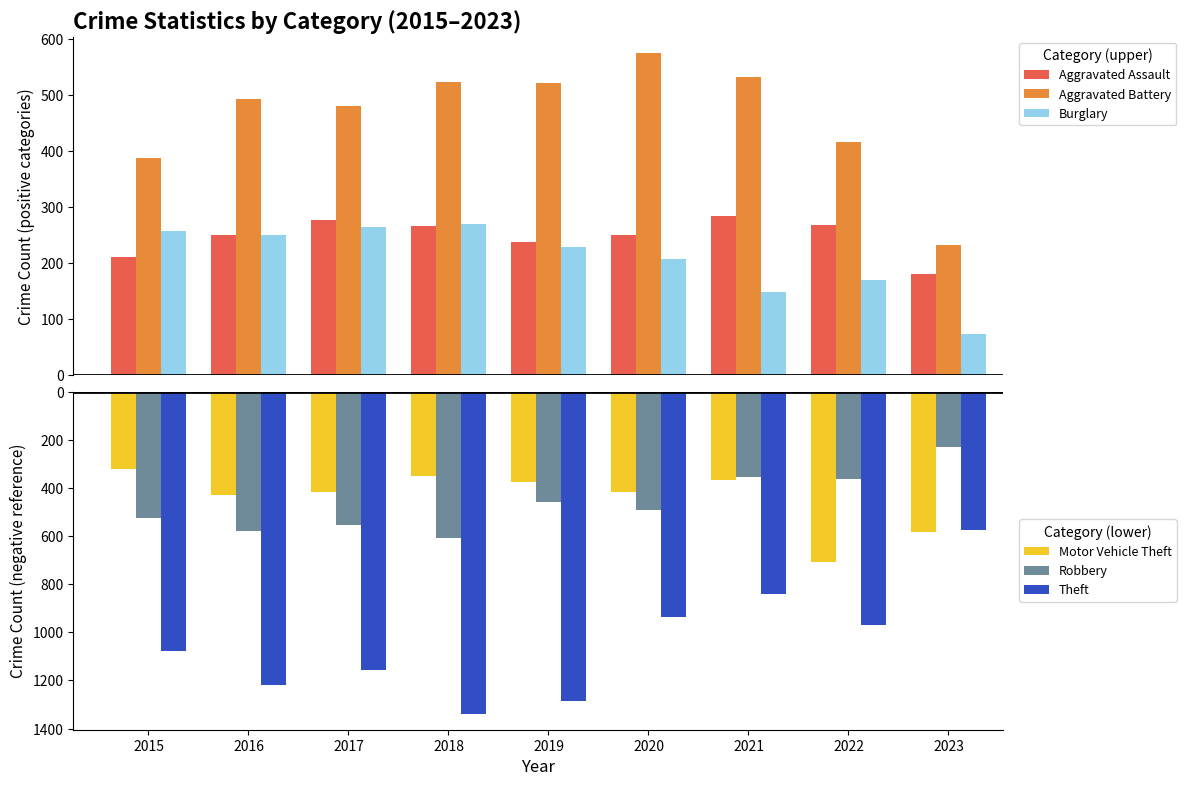

At 2020, list the series in order from smallest to largest.

Theft, Robbery, Motor Vehicle Theft, Burglary, Aggravated Assault, Aggravated Battery